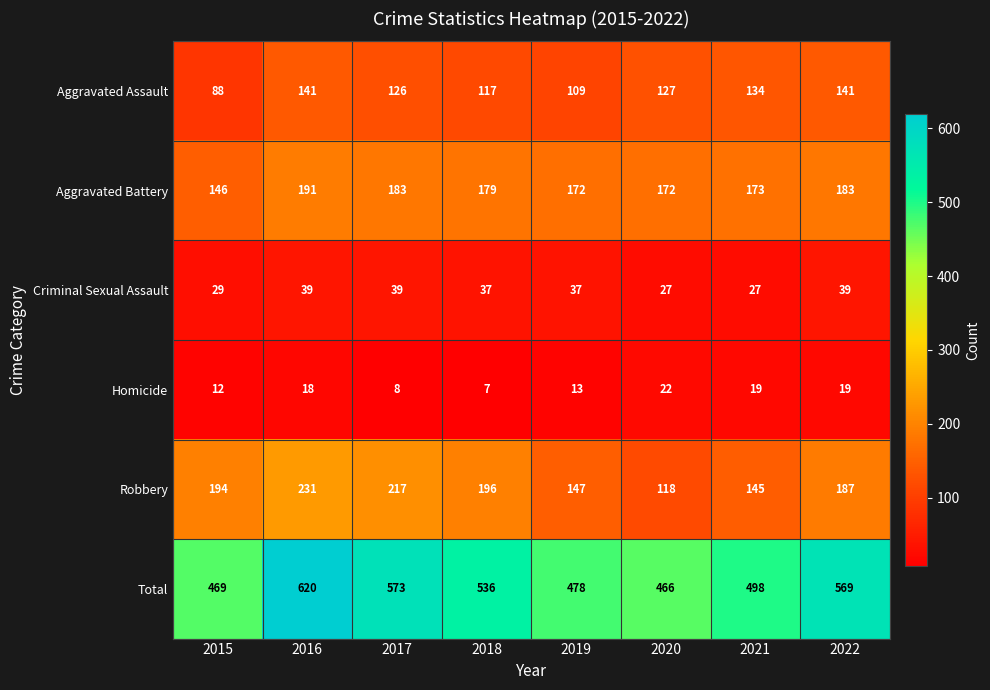

Which series has the widest spread of values?

Total